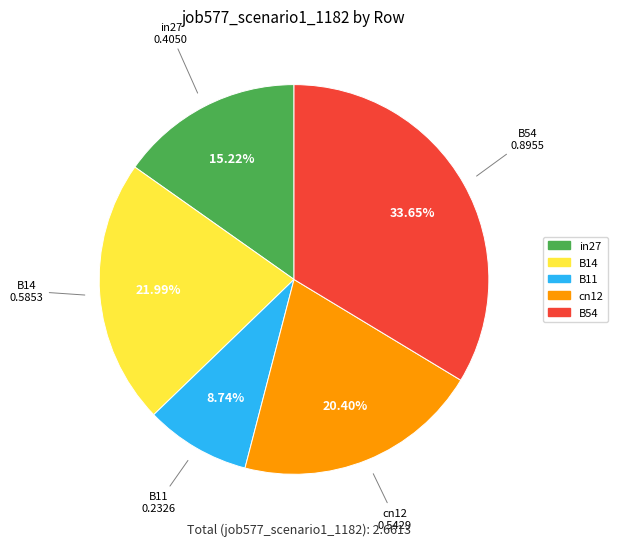

Is it true that B11 is 21% of the pie?

False